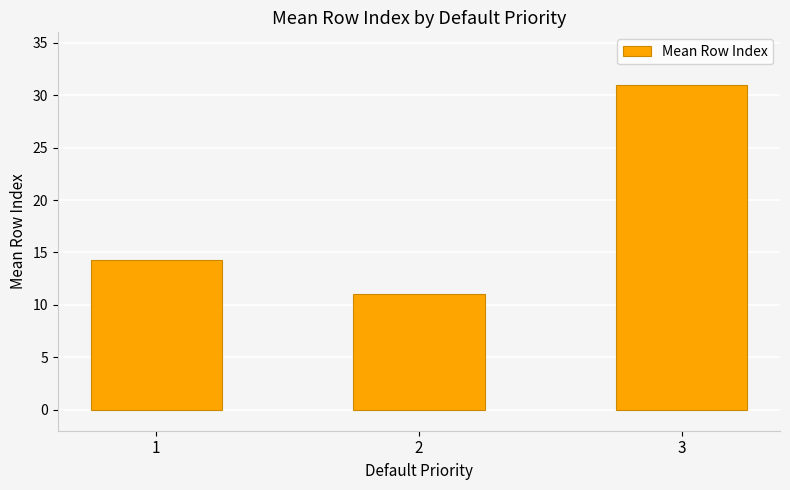

Reading left to right, transcribe all the data shown in this chart.

1=14.3	2=11.0	3=31.0